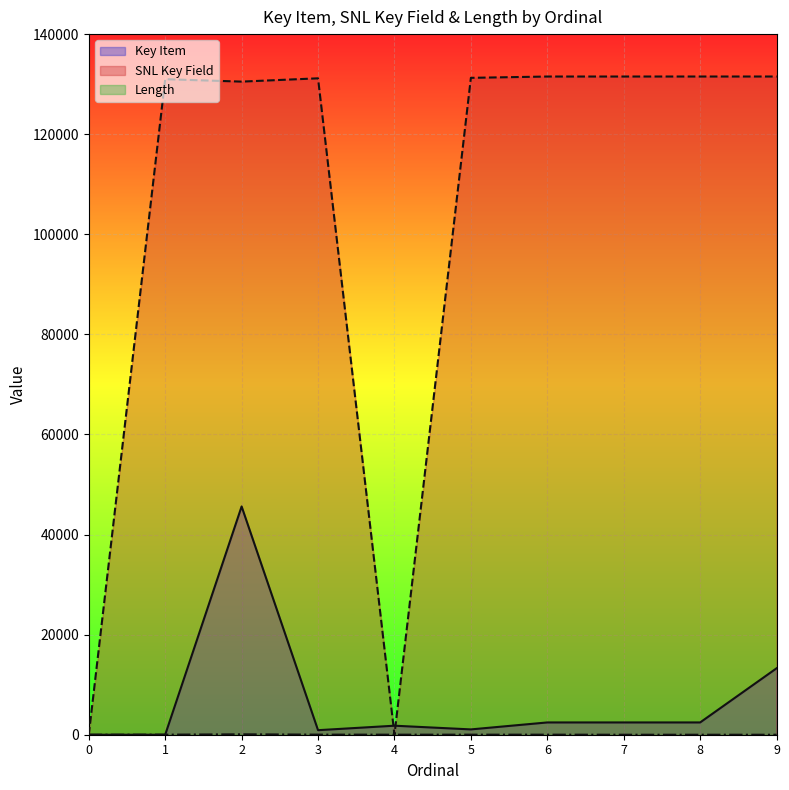

What is the total value across all series at 4?

1814